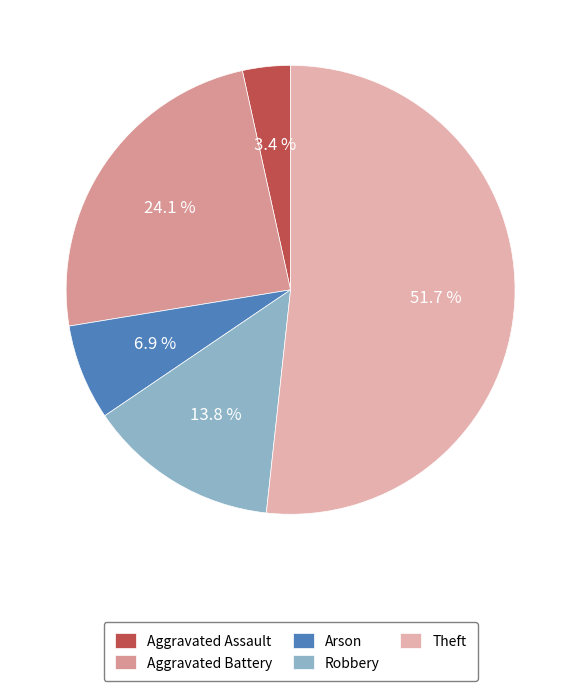

How many slices are in this pie chart?

5